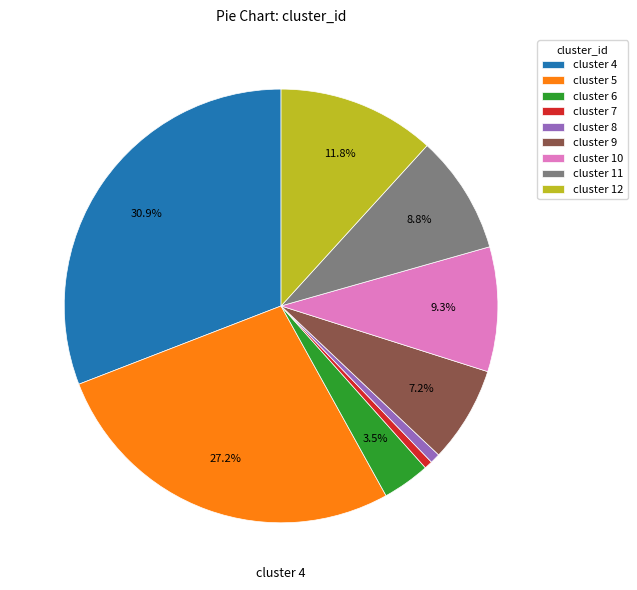

Is there a majority slice in this chart?

No